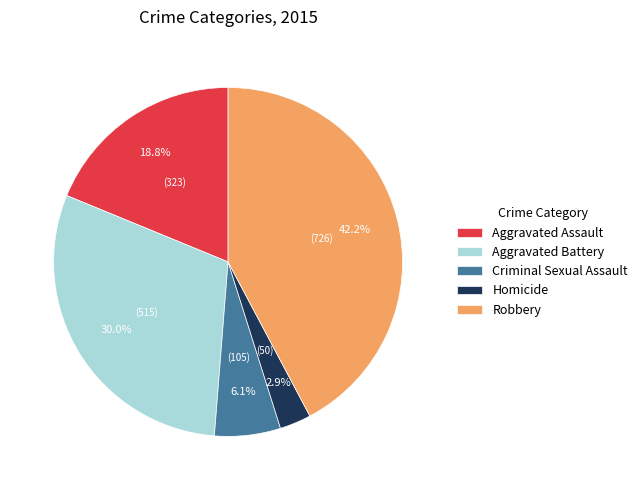

Is Aggravated Battery the majority of the pie?

No